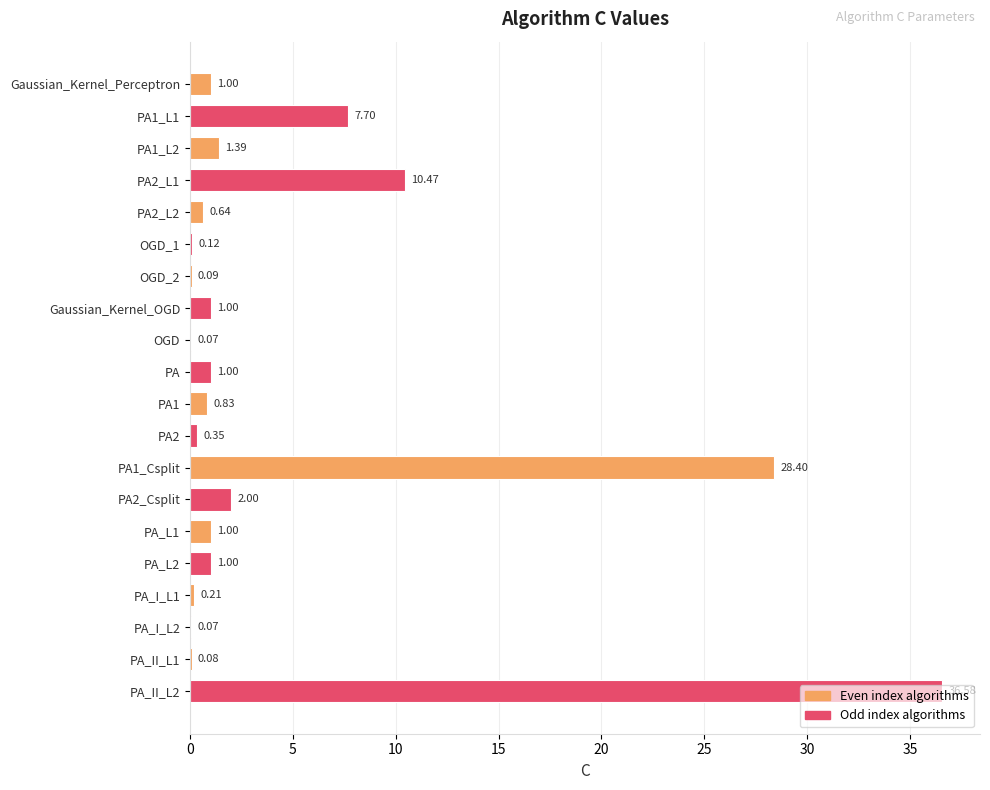

Count the number of data series in this chart.

1